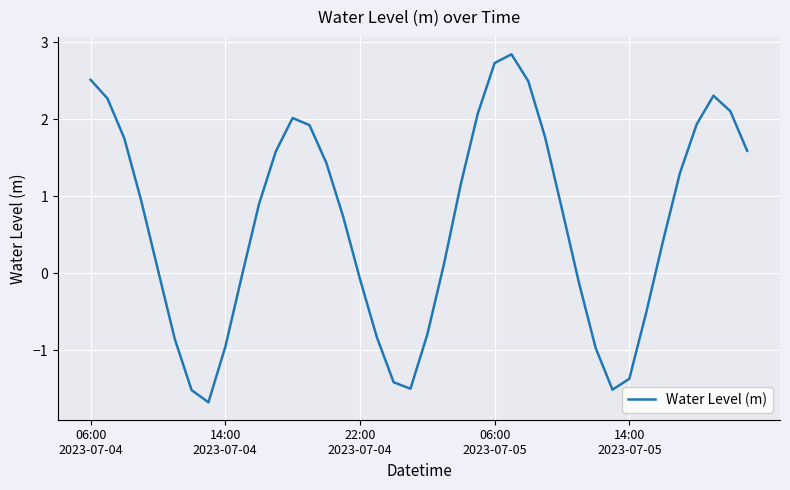

What is the sum of all values?

25.7